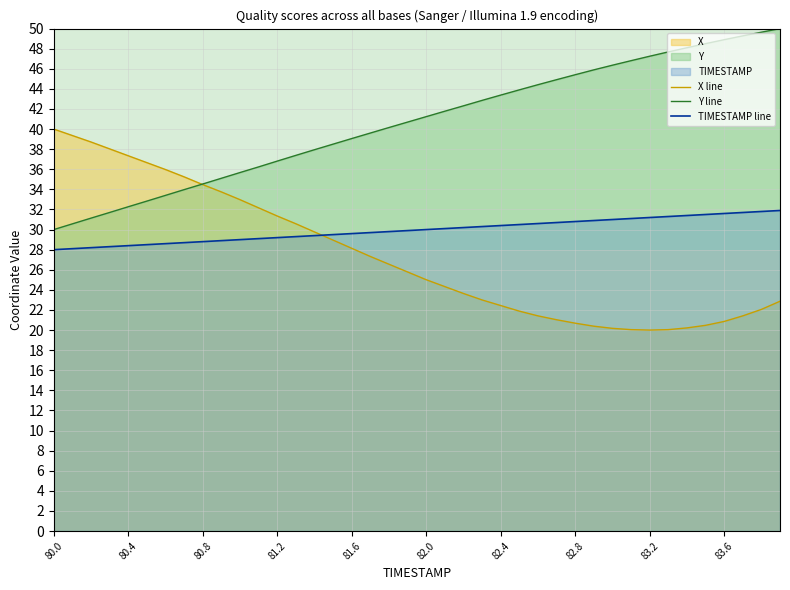

What is the maximum value shown in the chart?

50.0